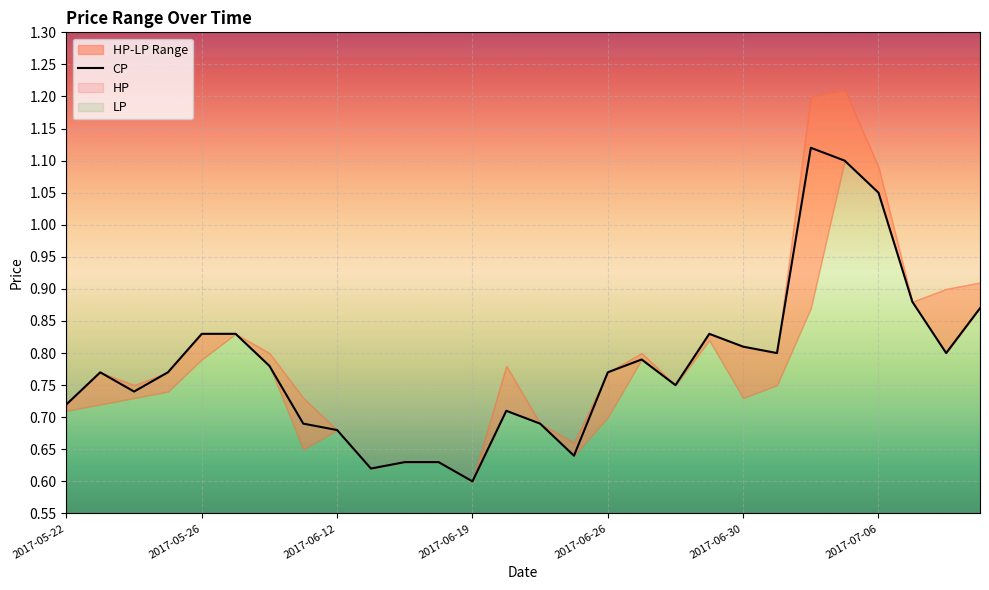

True or false: HP and CP intersect in this chart.

False